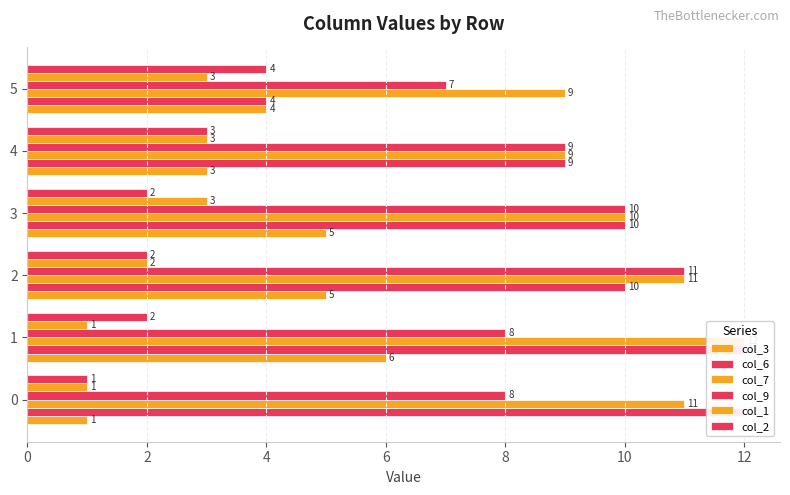

What are all the series names shown in the legend?

col_3, col_6, col_7, col_9, col_1, col_2